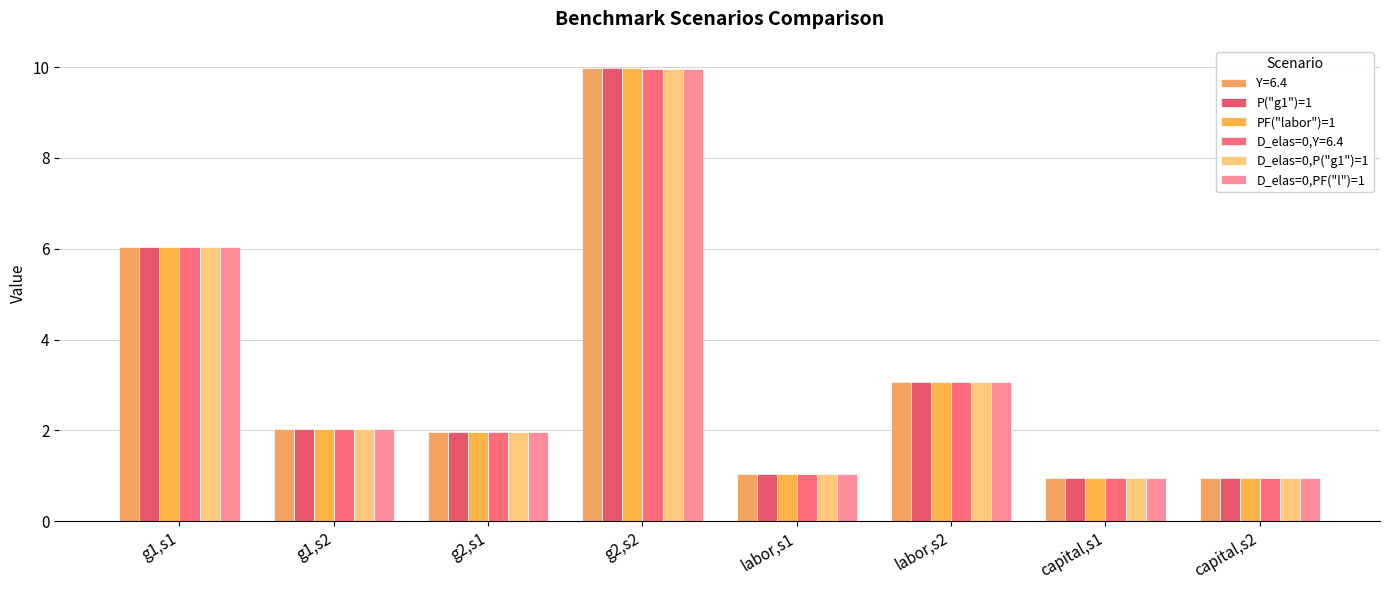

What is the label of the 4th bar from the left?

g2,s2